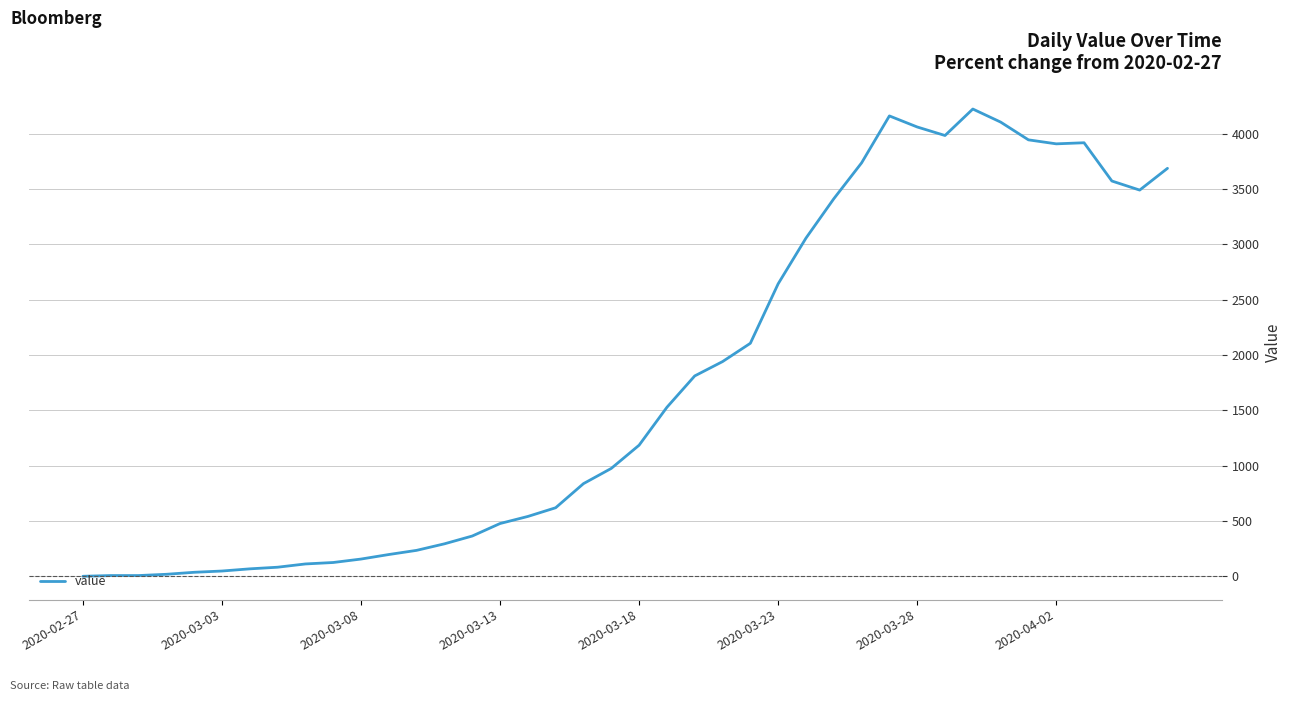

What is the maximum value shown in the chart?

4224.6